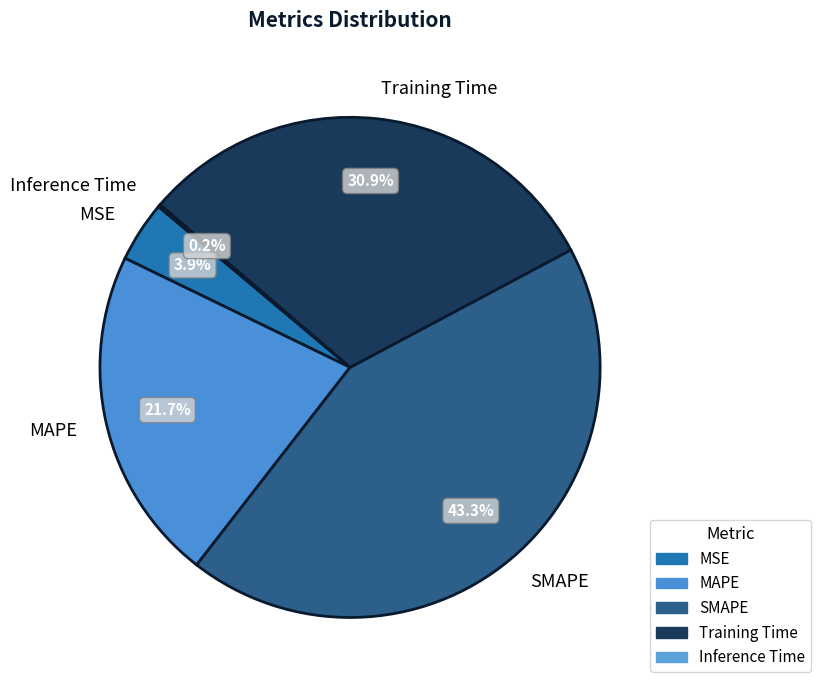

Does any single category account for the majority?

No